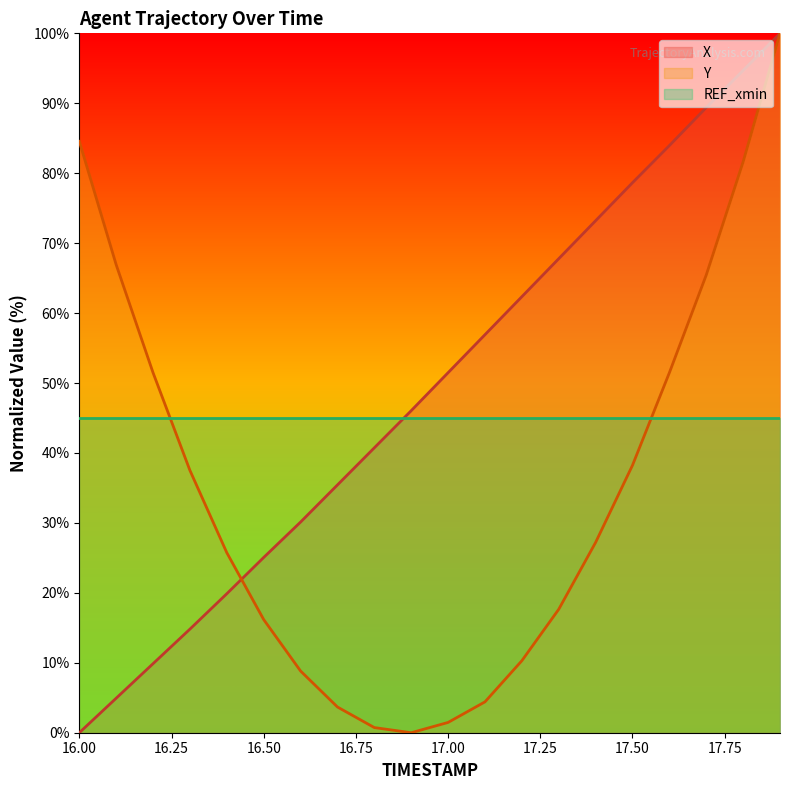

Between 17.3 and 16.4, which is larger?

17.3